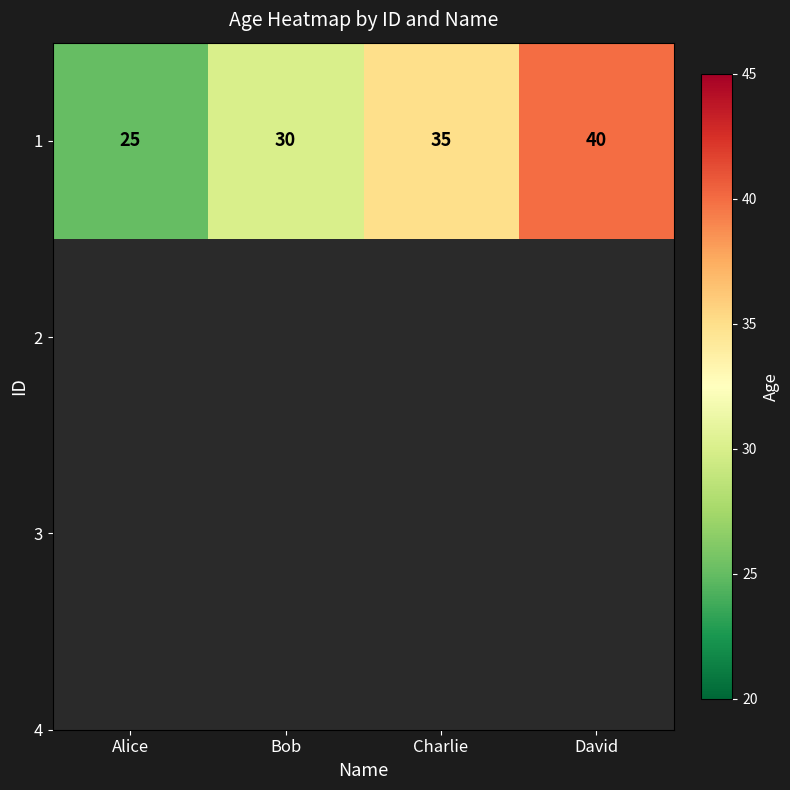

Between David and Alice, which is larger?

David